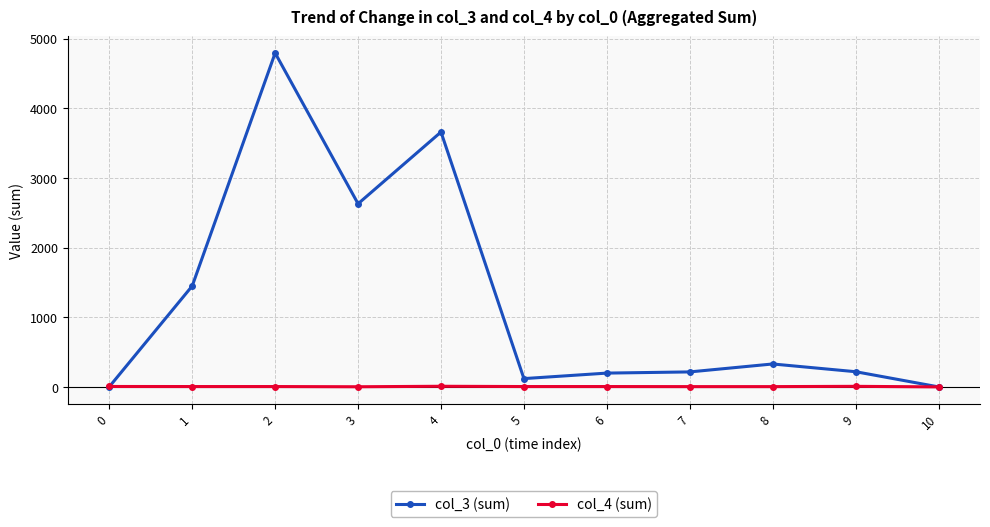

Which series has the largest range (max minus min)?

col_3 (sum)